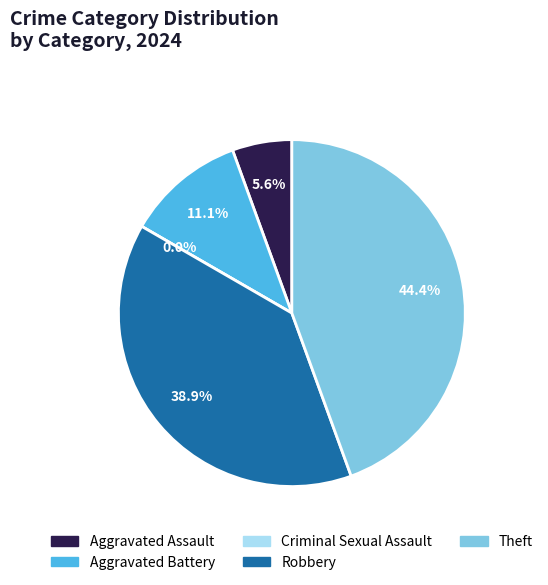

Count the number of slices in the pie.

5